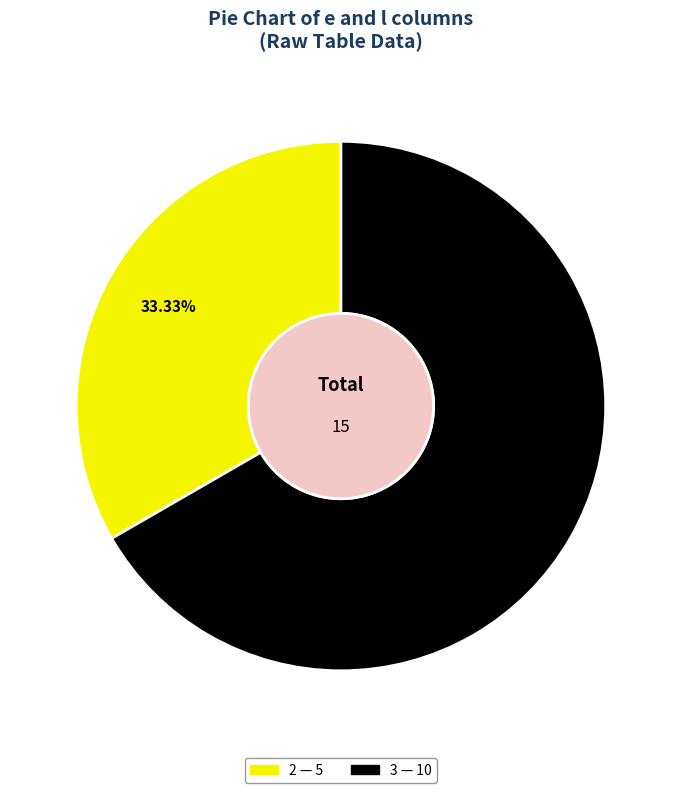

Does any single category account for the majority?

Yes